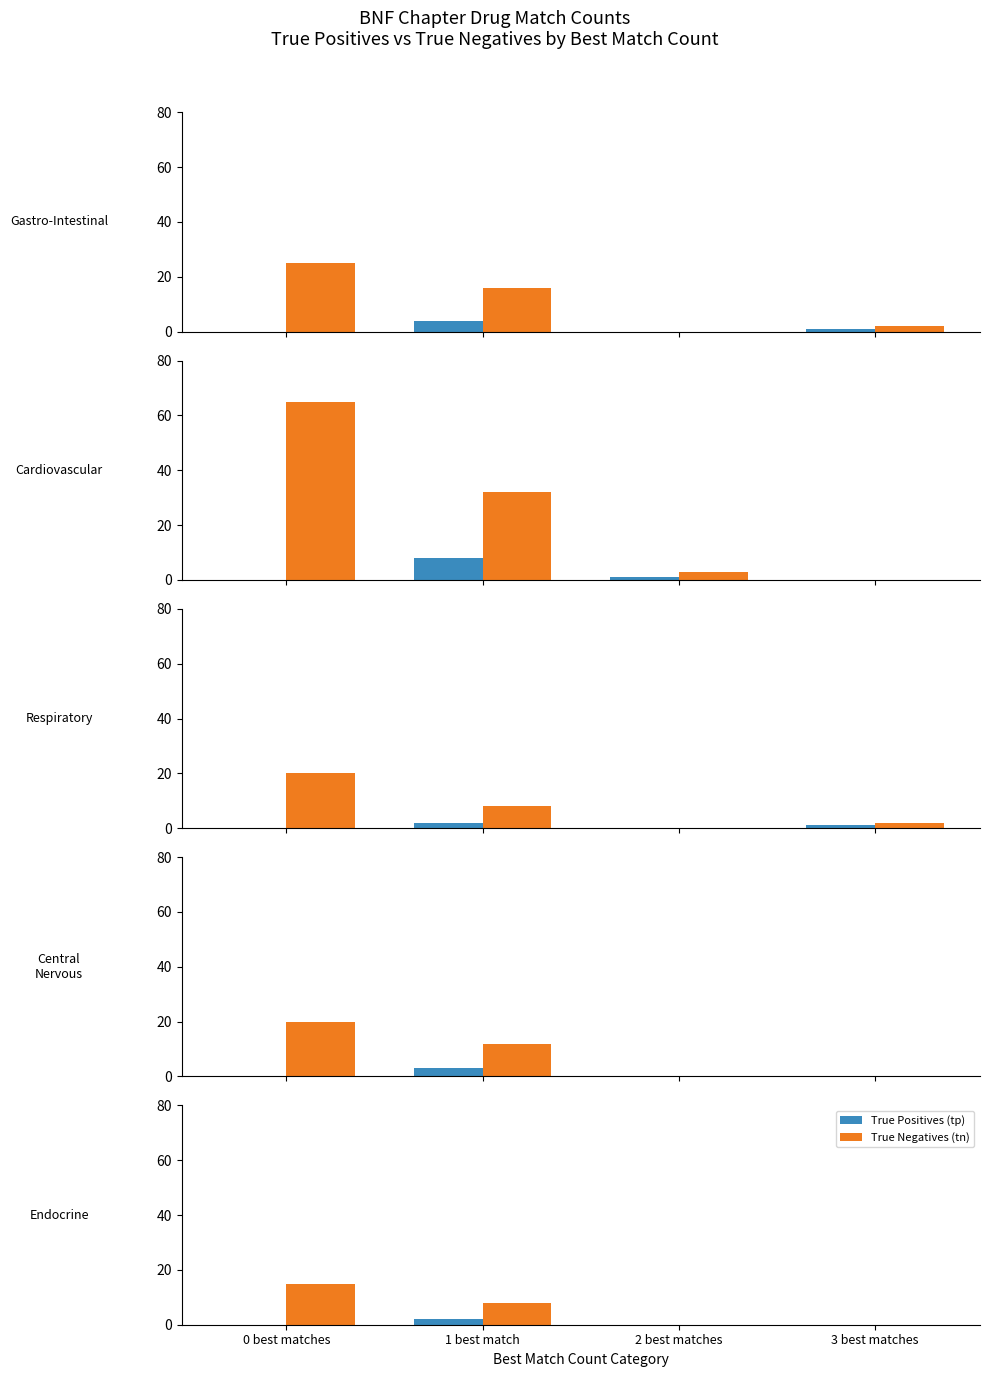

What is the label of the 2nd bar from the right?

2 best matches